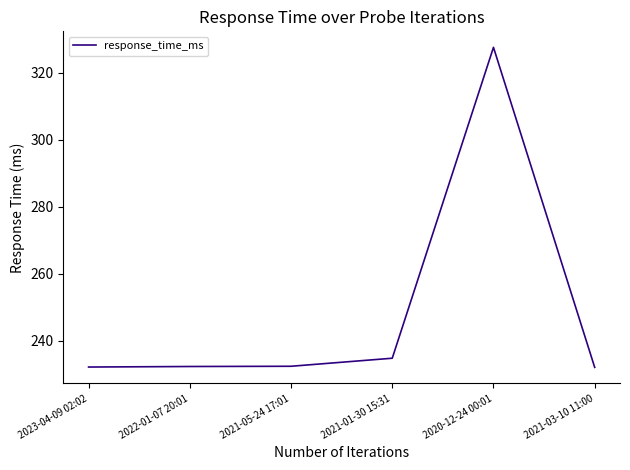

What is the change in value from 2022-01-07 20:01 to 2020-12-24 00:01?

+95.3